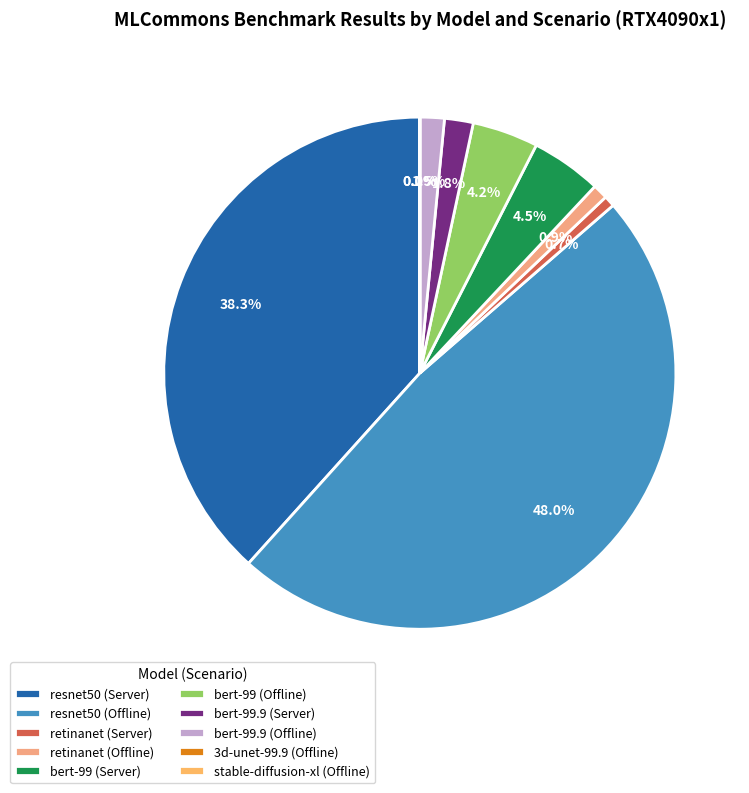

To the nearest percent, what is the combined percentage of bert-99.9 (Server) and resnet50 (Server)?

40%